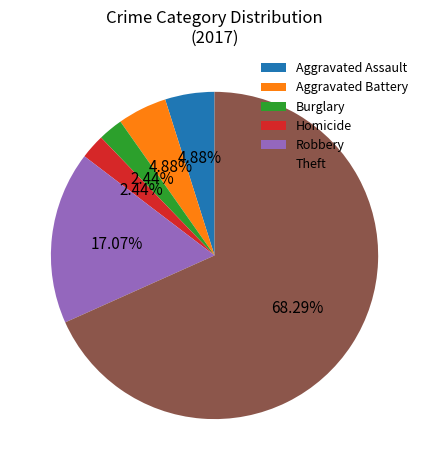

To the nearest percent, what portion does Burglary represent?

2%